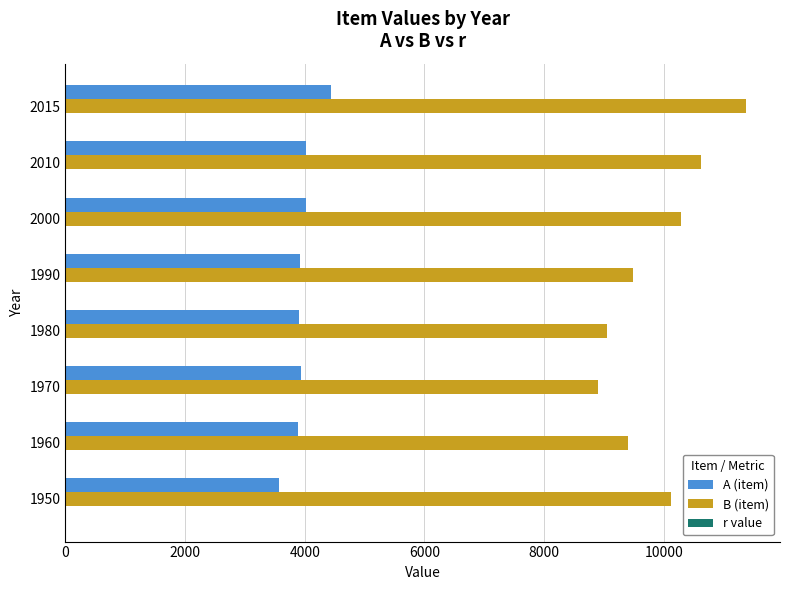

Which series has the largest total across all categories?

B (item)